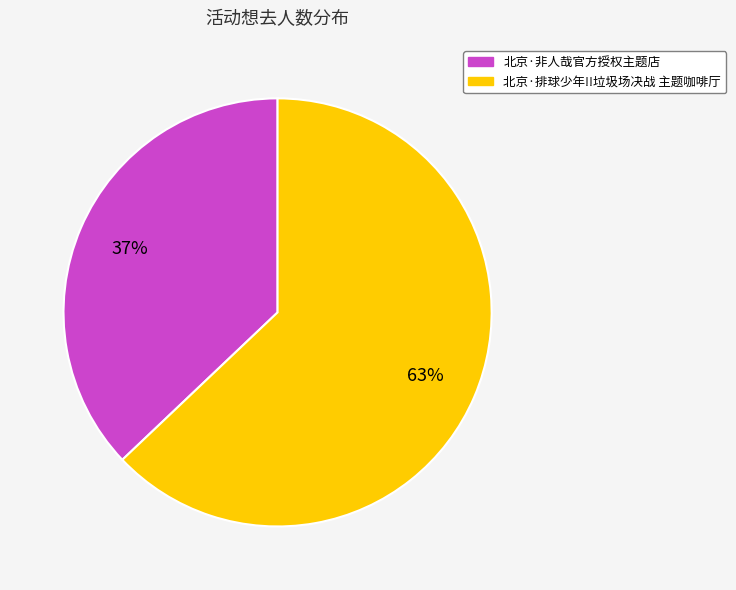

Combined, do 北京·非人哉官方授权主题店 and 北京·排球少年!!垃圾场决战 主题咖啡厅 account for over 50%?

Yes